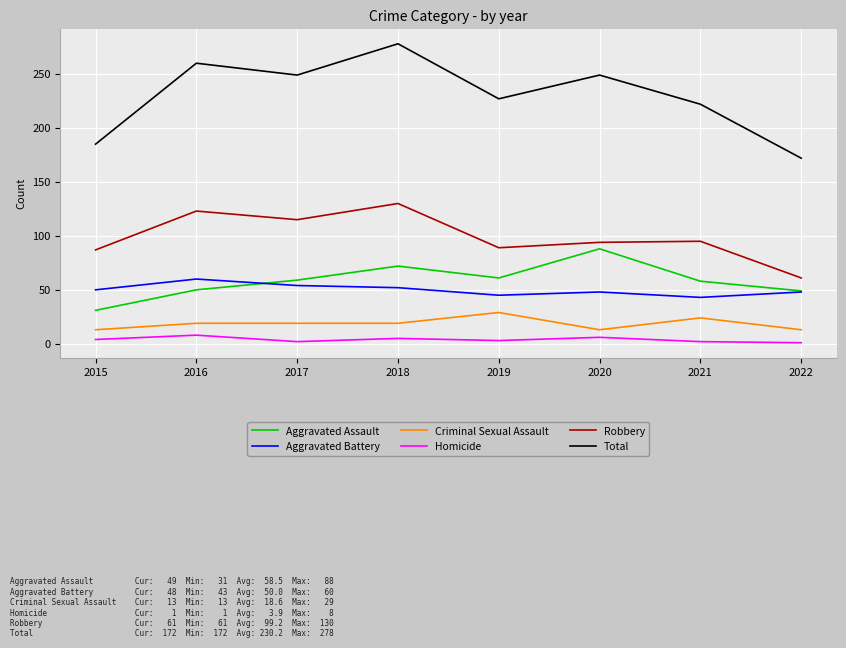

The Aggravated Assault series shows 103 at 2017. True or false?

False